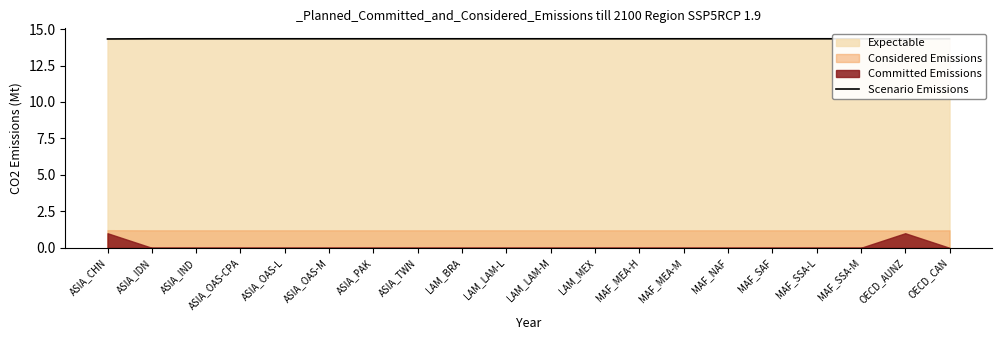

Rank the categories by value from lowest to highest.

ASIA_CHN, OECD_AUNZ, ASIA_IDN, ASIA_IND, ASIA_OAS-CPA, ASIA_OAS-L, ASIA_OAS-M, ASIA_PAK, ASIA_TWN, LAM_BRA, LAM_LAM-L, LAM_LAM-M, LAM_MEX, MAF_MEA-H, MAF_MEA-M, MAF_NAF, MAF_SAF, MAF_SSA-L, MAF_SSA-M, OECD_CAN